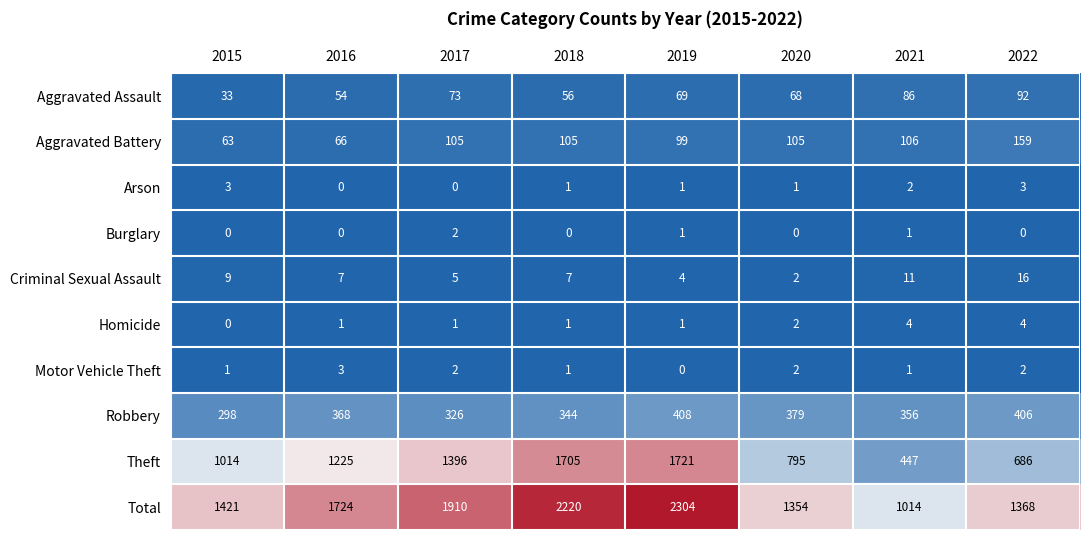

Count the number of data series in this chart.

10